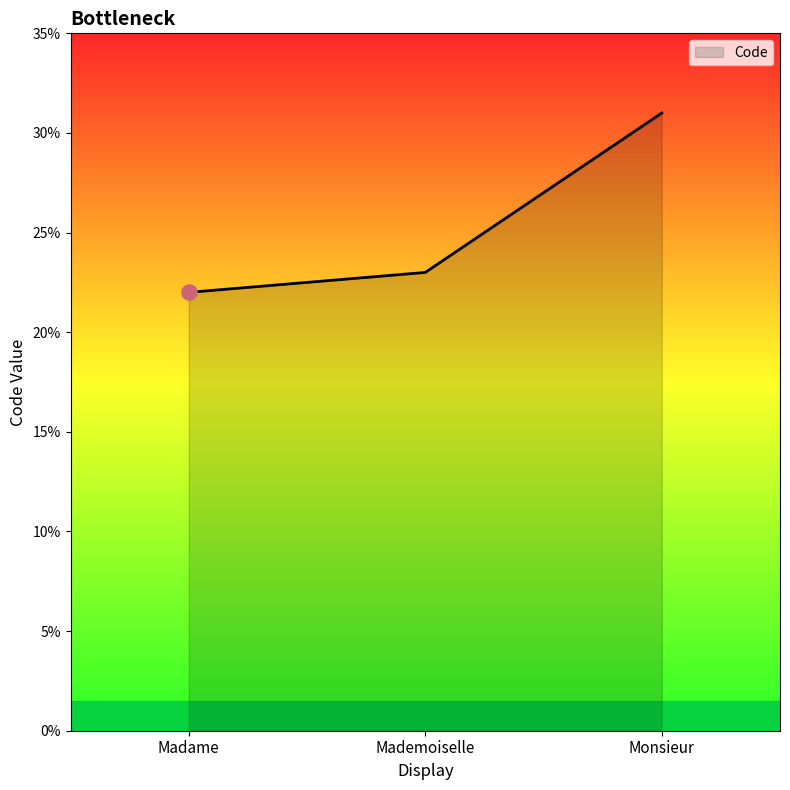

Between Mademoiselle and Monsieur, which is larger?

Monsieur